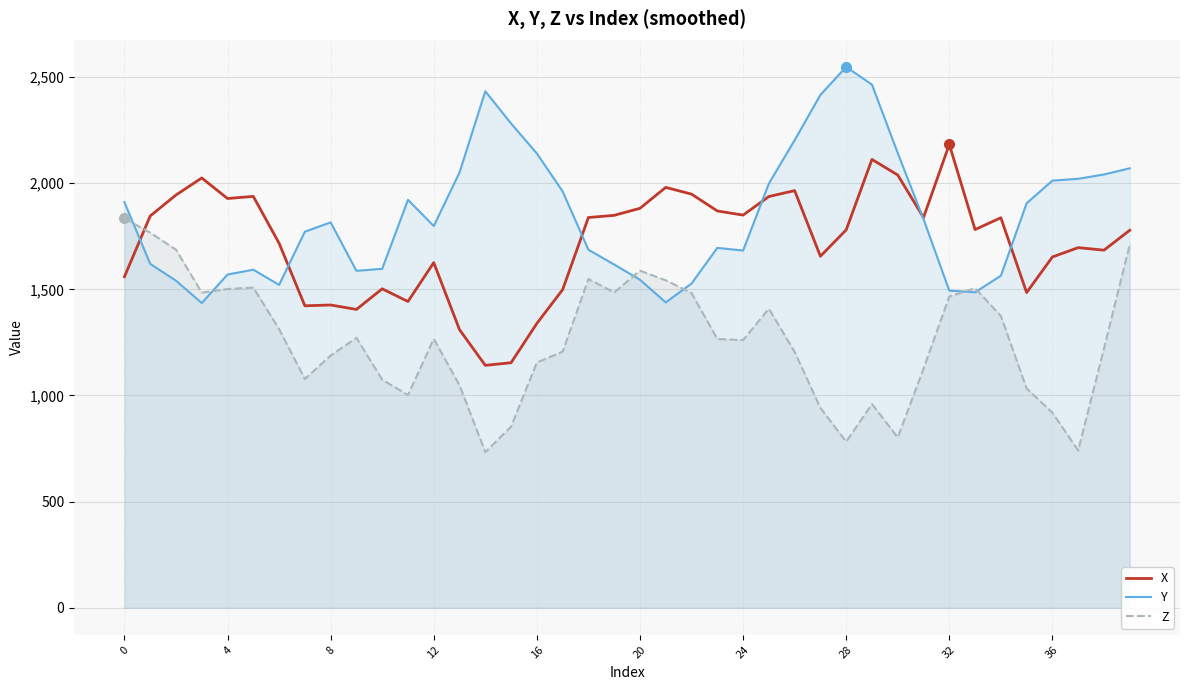

What is the difference between the maximum and minimum values in the X series?

1040.9